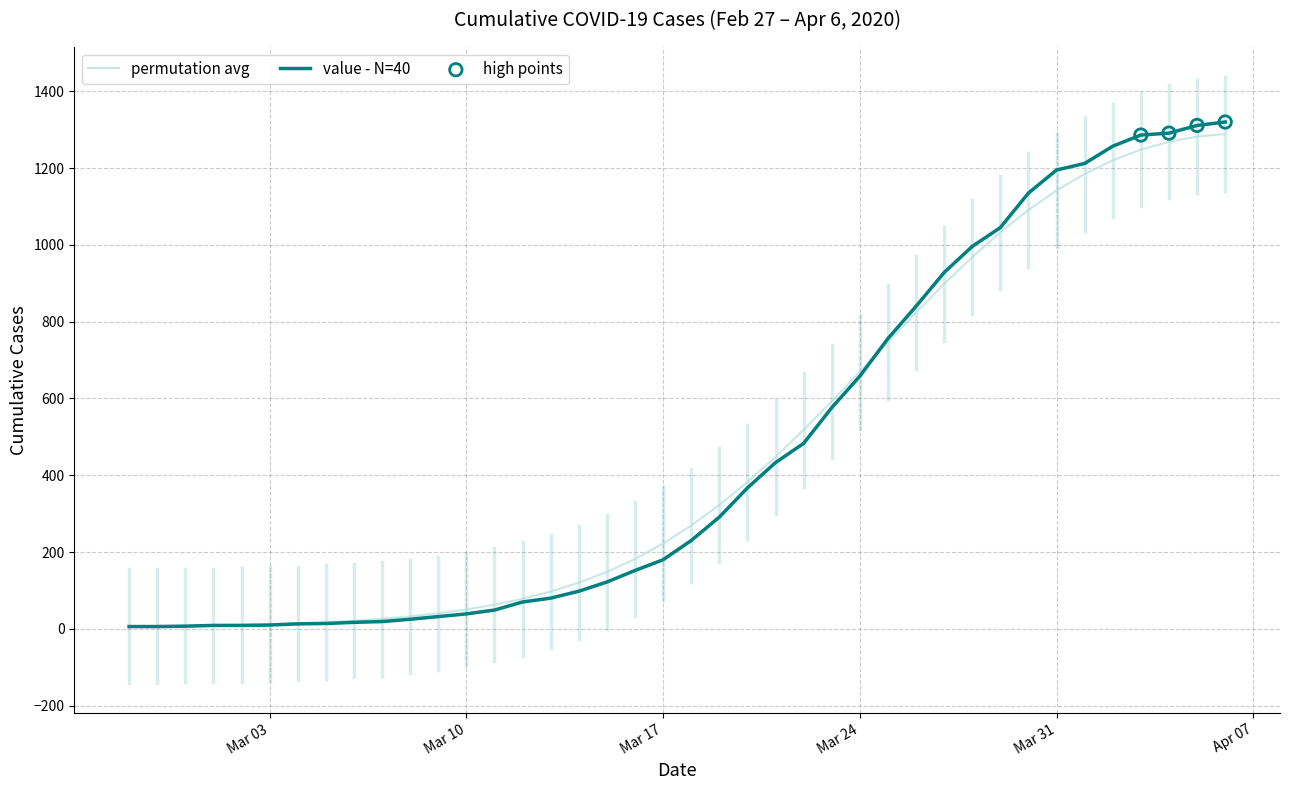

Which series has the widest spread of values?

value - N=40